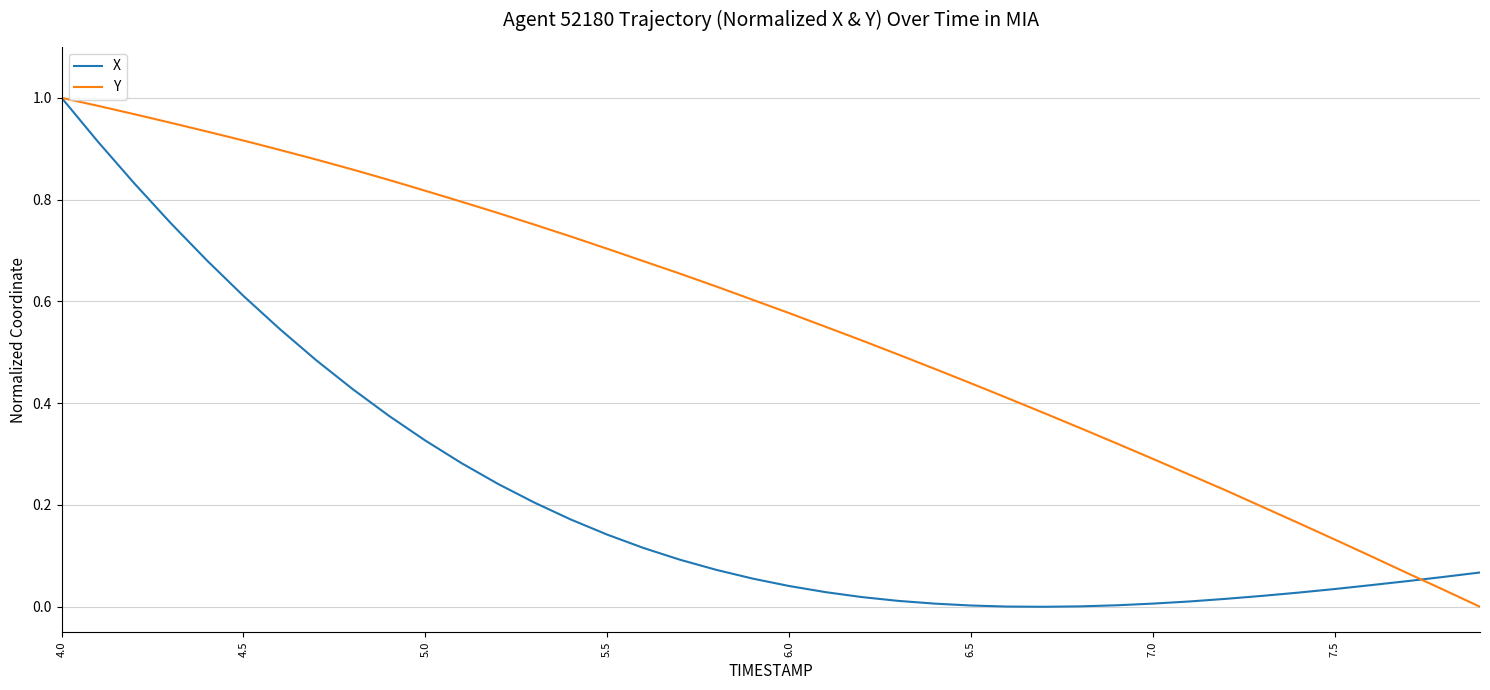

List the series in order of their overall mean, highest first.

Y, X